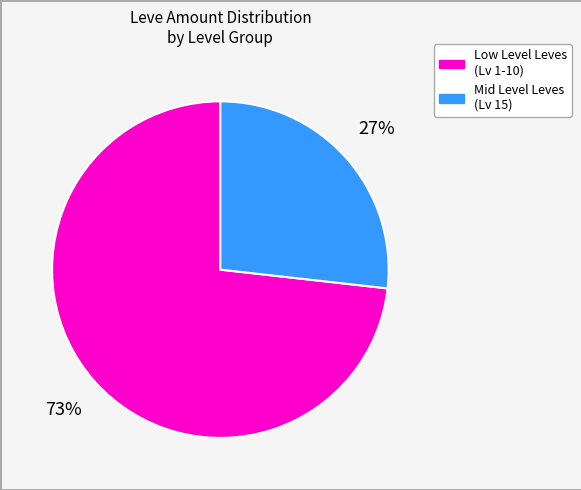

Count the number of slices in the pie.

2